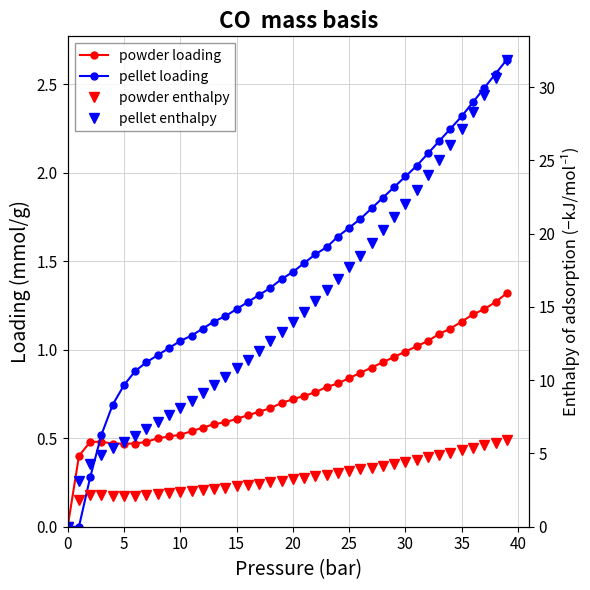

The value of powder enthalpy at 35 is 5.2. True or false?

True